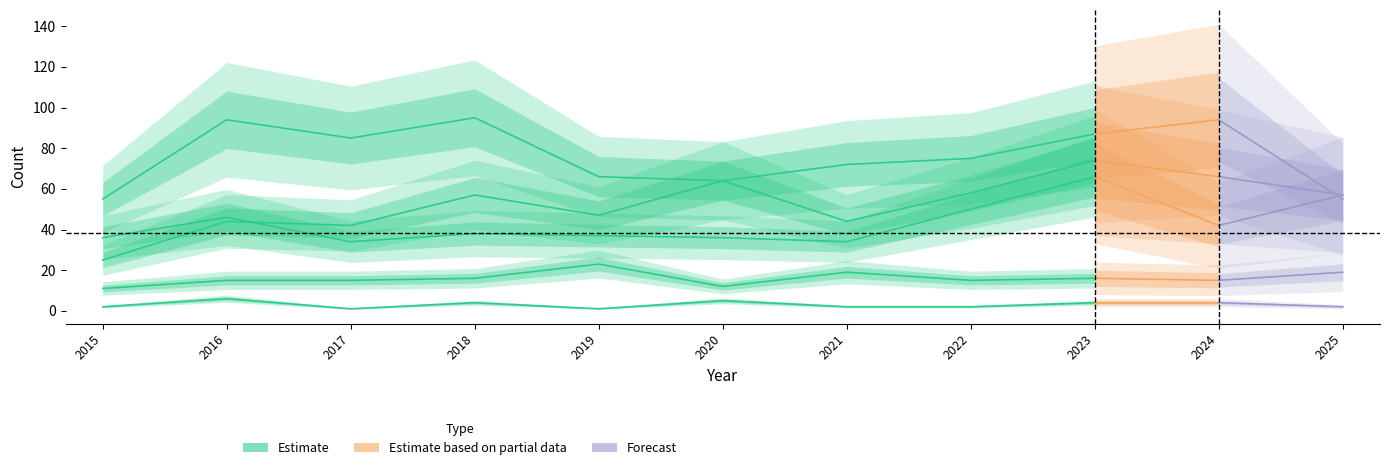

How many data points does each series have?

11